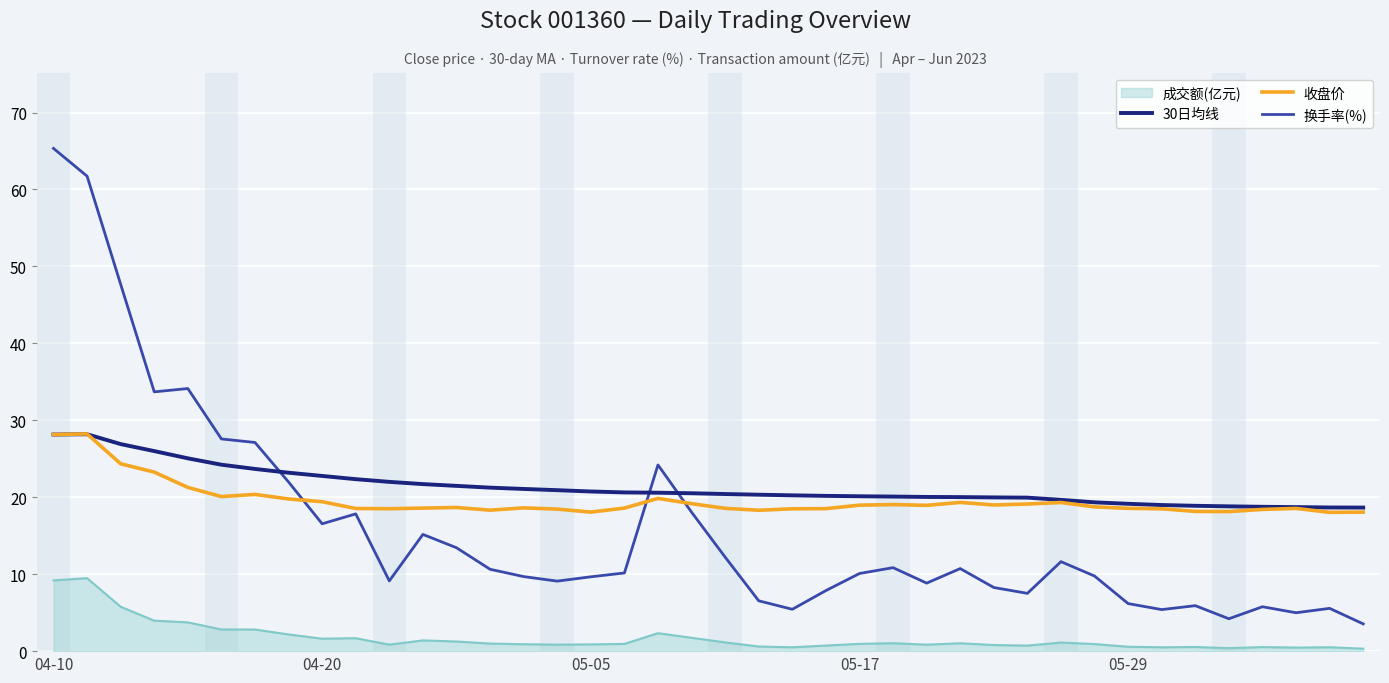

Which series has the widest spread of values?

换手率(%)